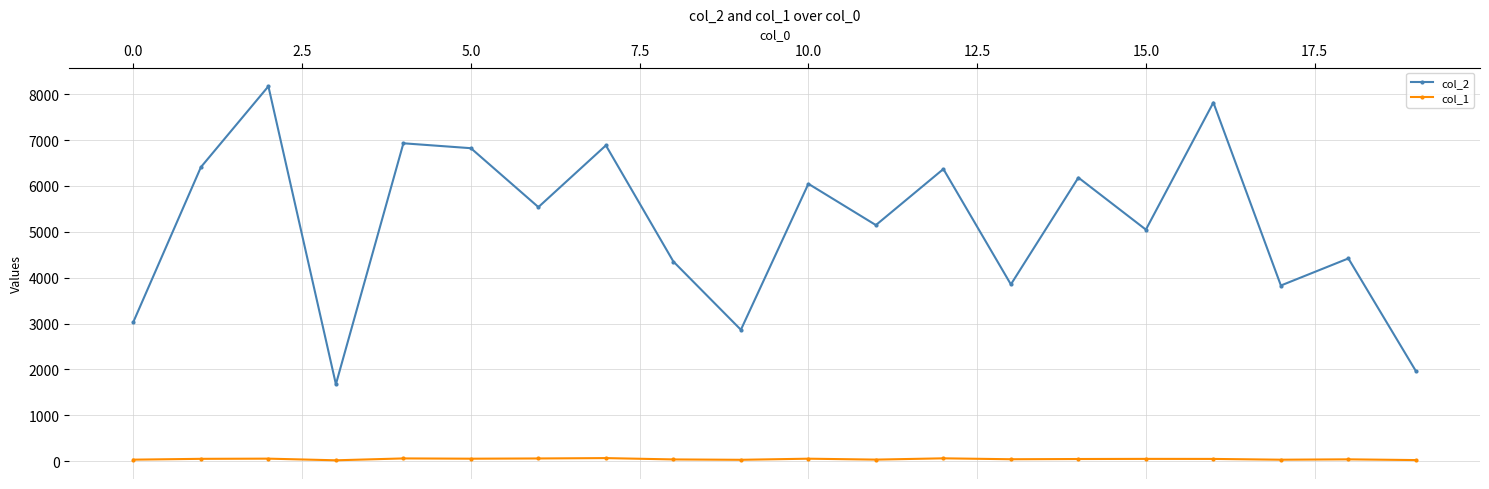

At how many categories does at least one series exceed 4726?

12